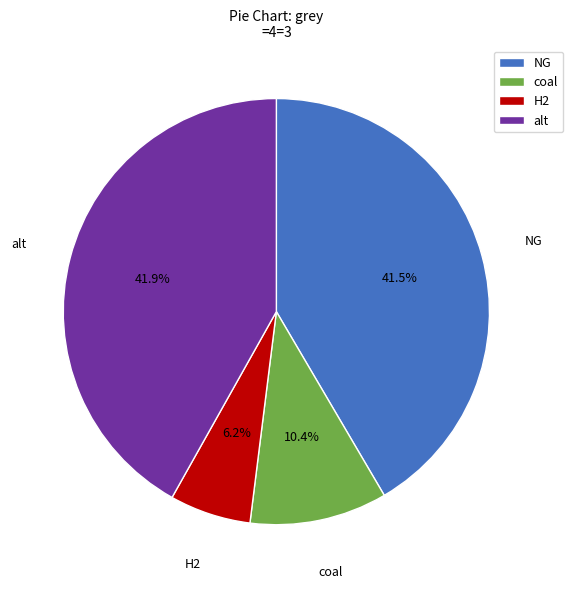

To the nearest percent, what is the difference between the coal and NG slice percentages?

31%